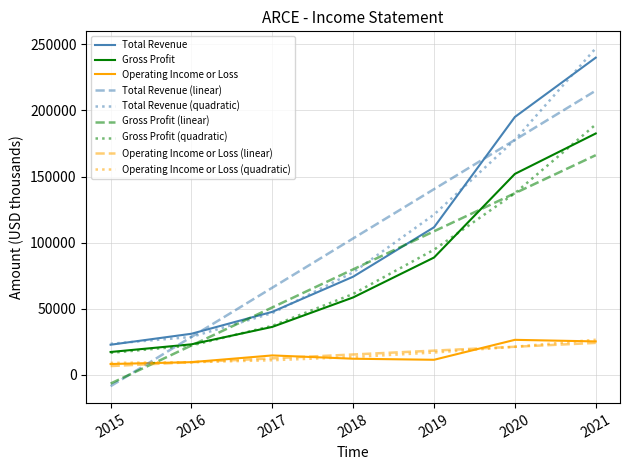

How many intersections are there between Gross Profit (linear) and Total Revenue (linear)?

1